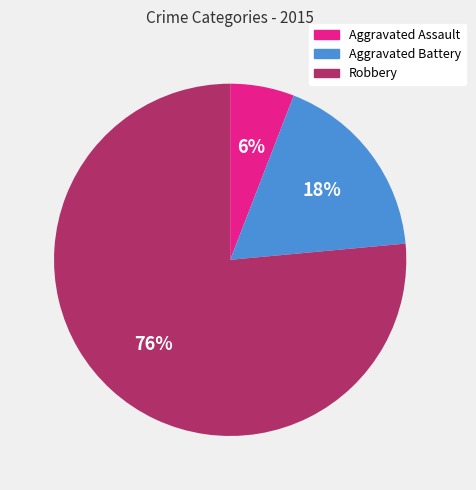

To the nearest percent, what is the average slice percentage?

33%